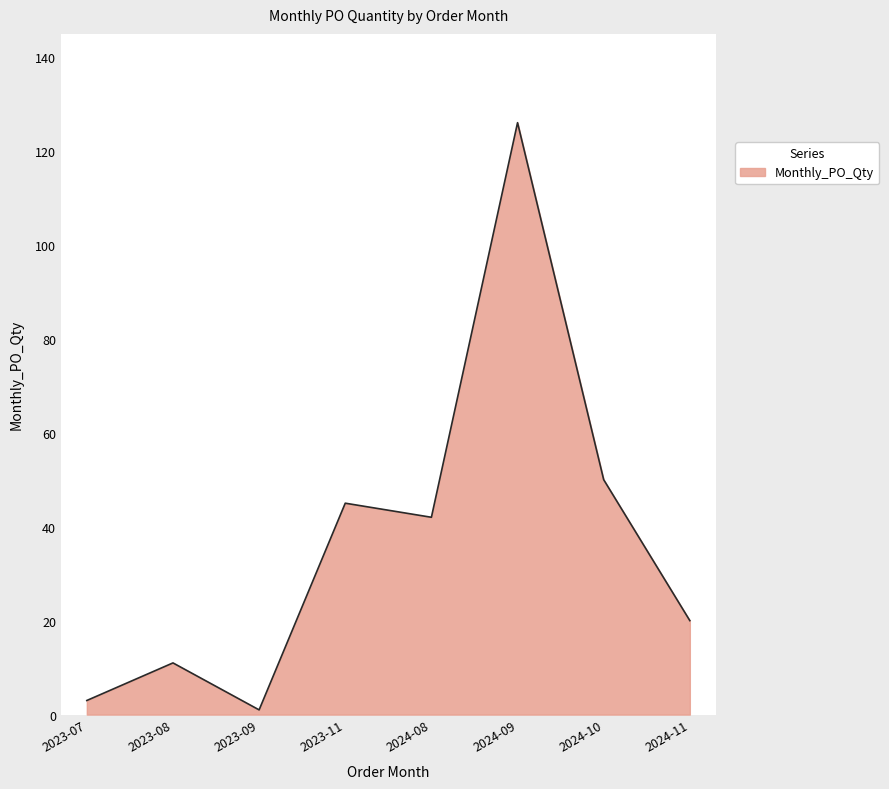

How many lines are shown in the chart?

1